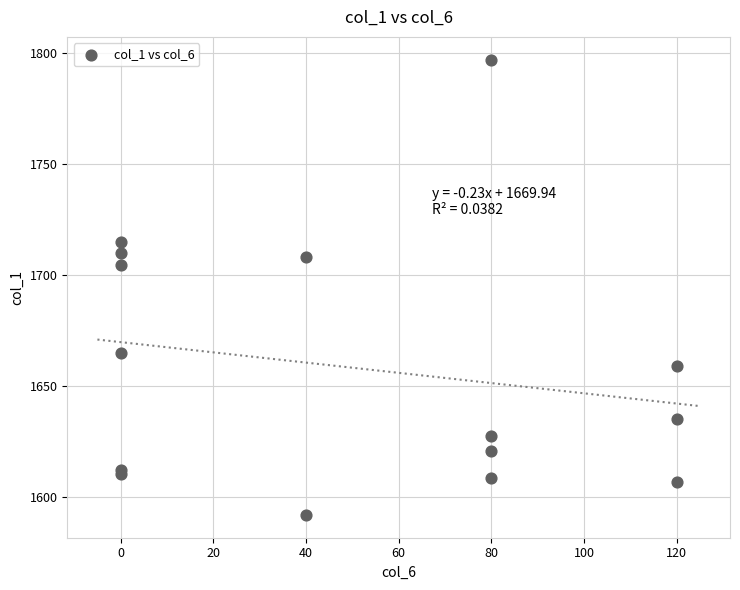

What Y value in the scatter plot is closest to 1694?

1704.5